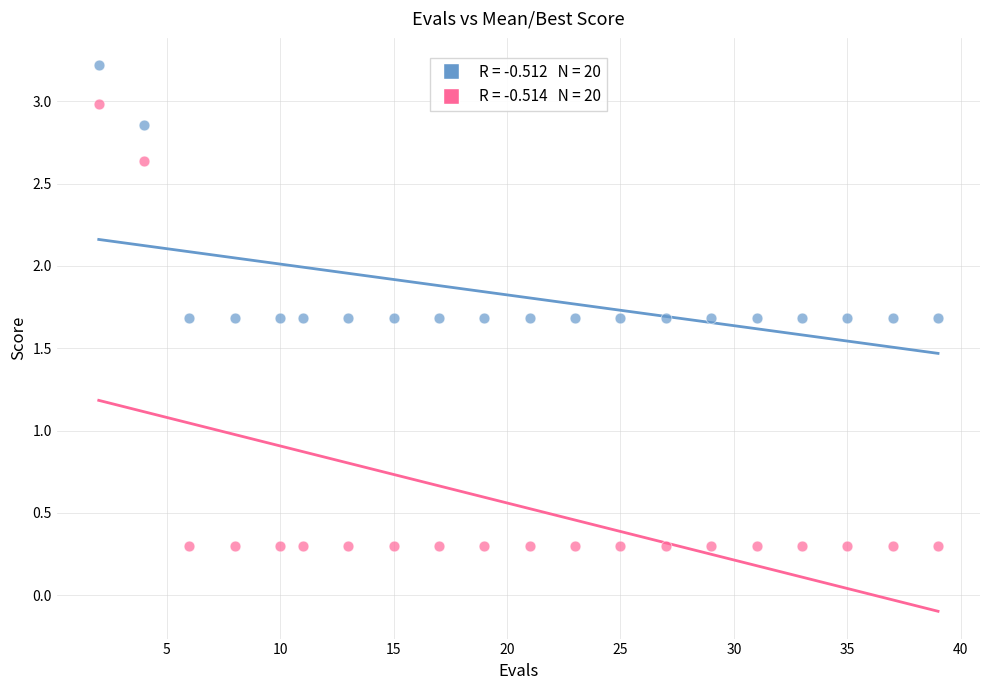

Across all data points, what is the range of X values (max minus min)?

37.0